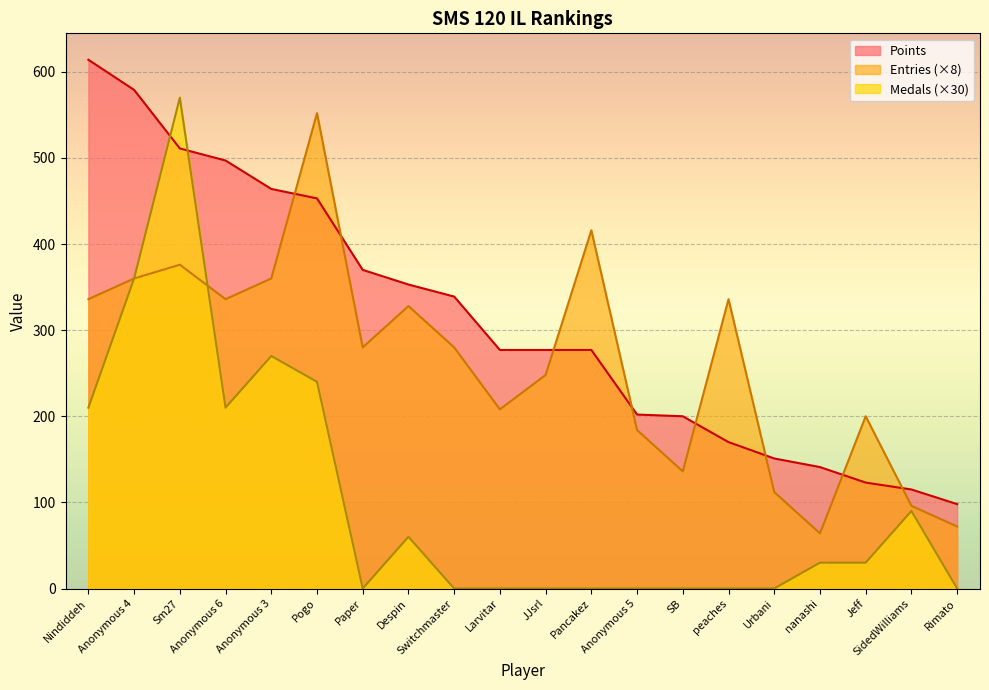

True or false: Points has a value of 784 at Pogo.

False